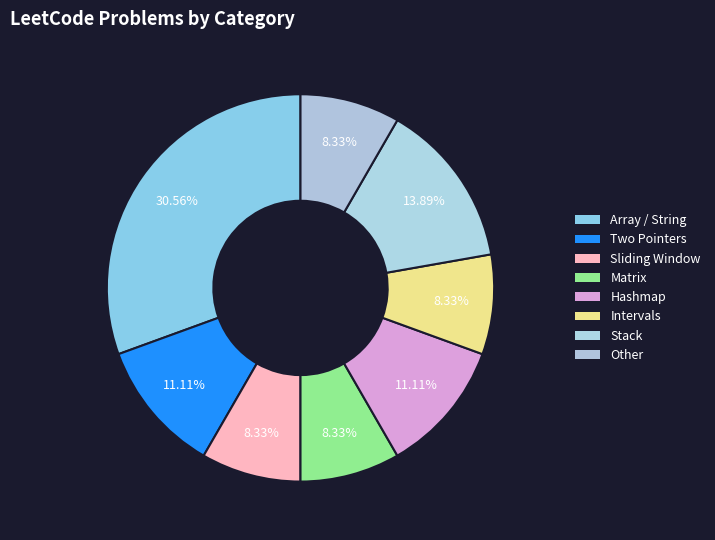

Count the number of slices in the pie.

8